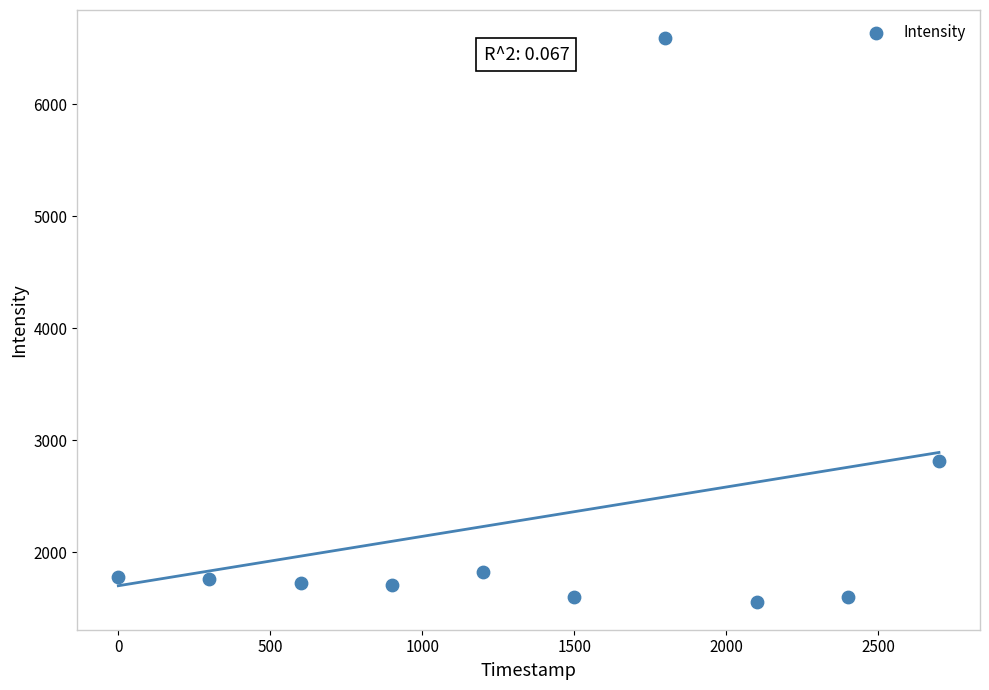

What is the range of Y values (max minus min)?

5030.6